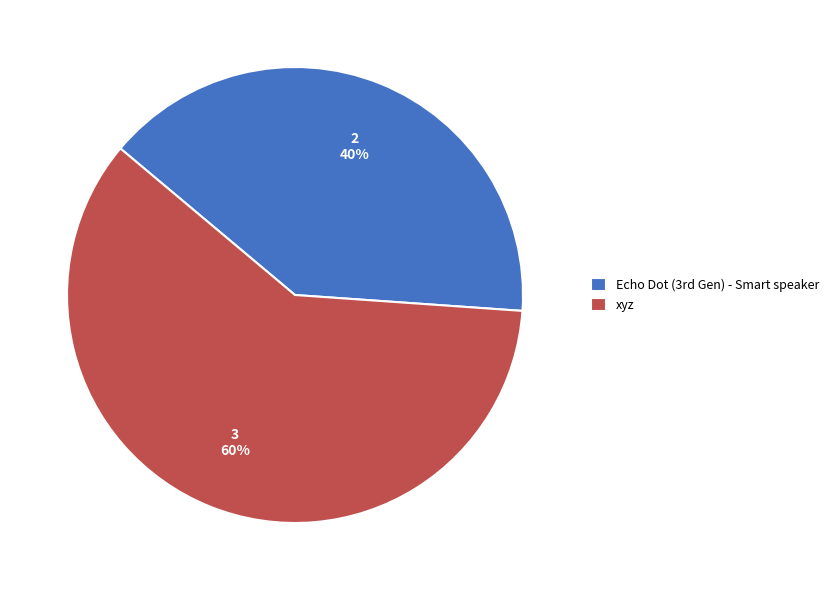

To the nearest percent, what percentage of the pie is xyz?

60%